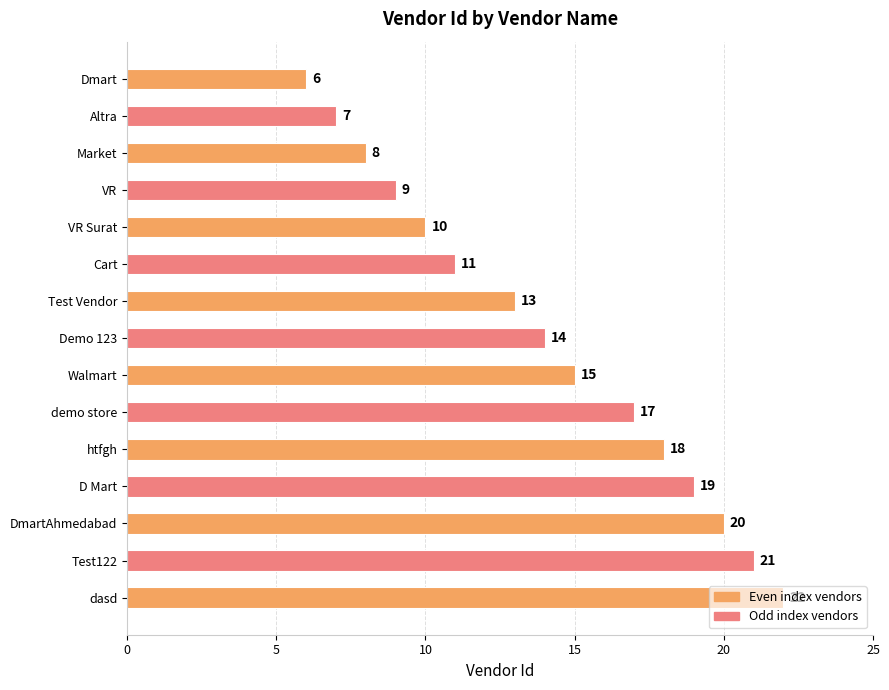

Where is the data nearest to the value 14?

Demo 123